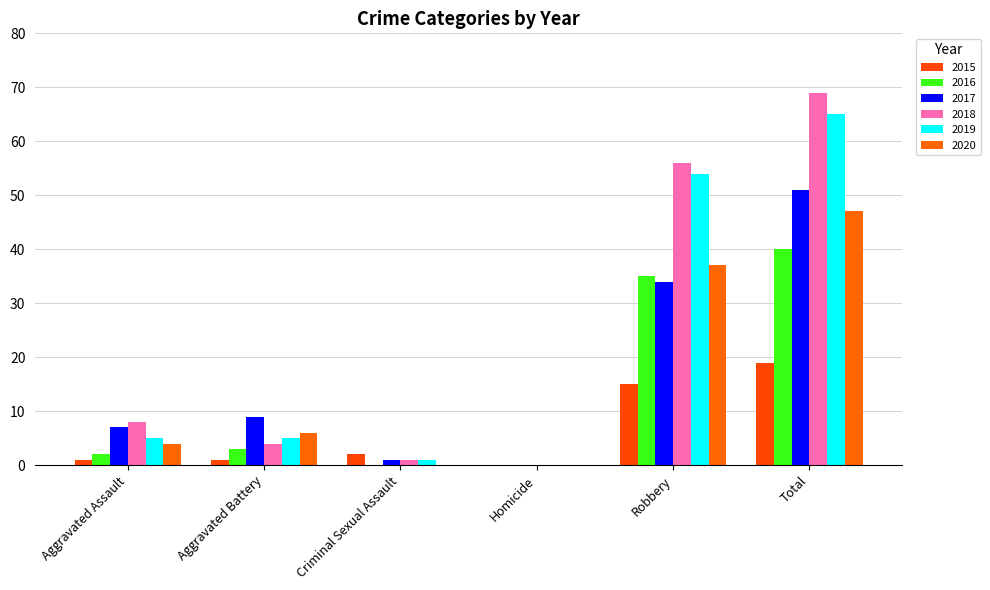

True or false: 2016 has a value of 35 at Robbery.

True